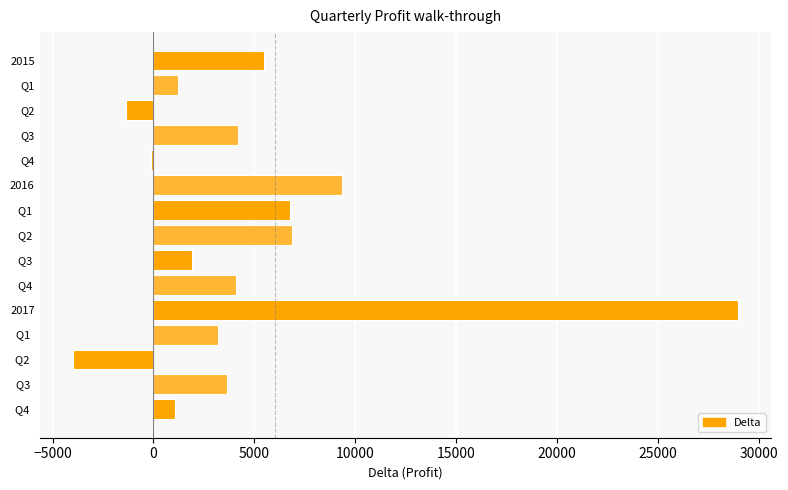

How many series are shown in this chart?

1